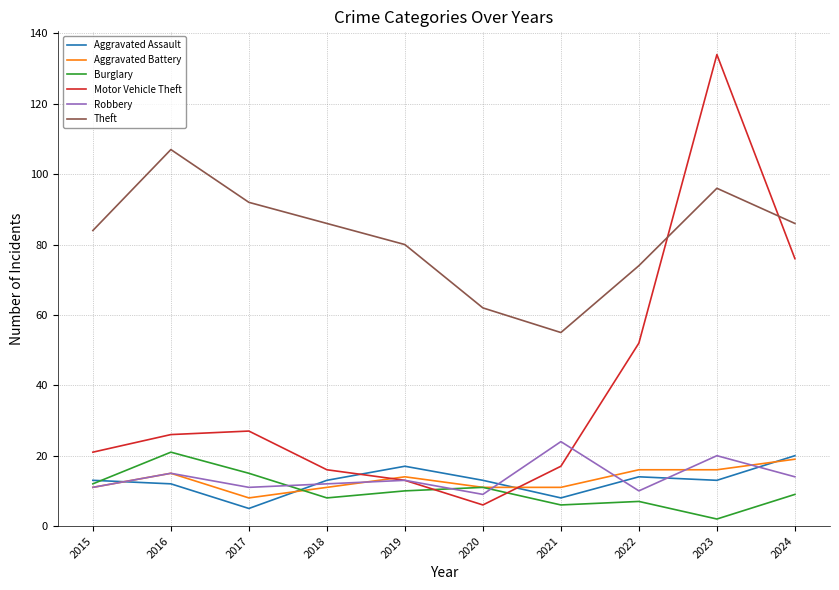

Which series has the largest total across all categories?

Theft